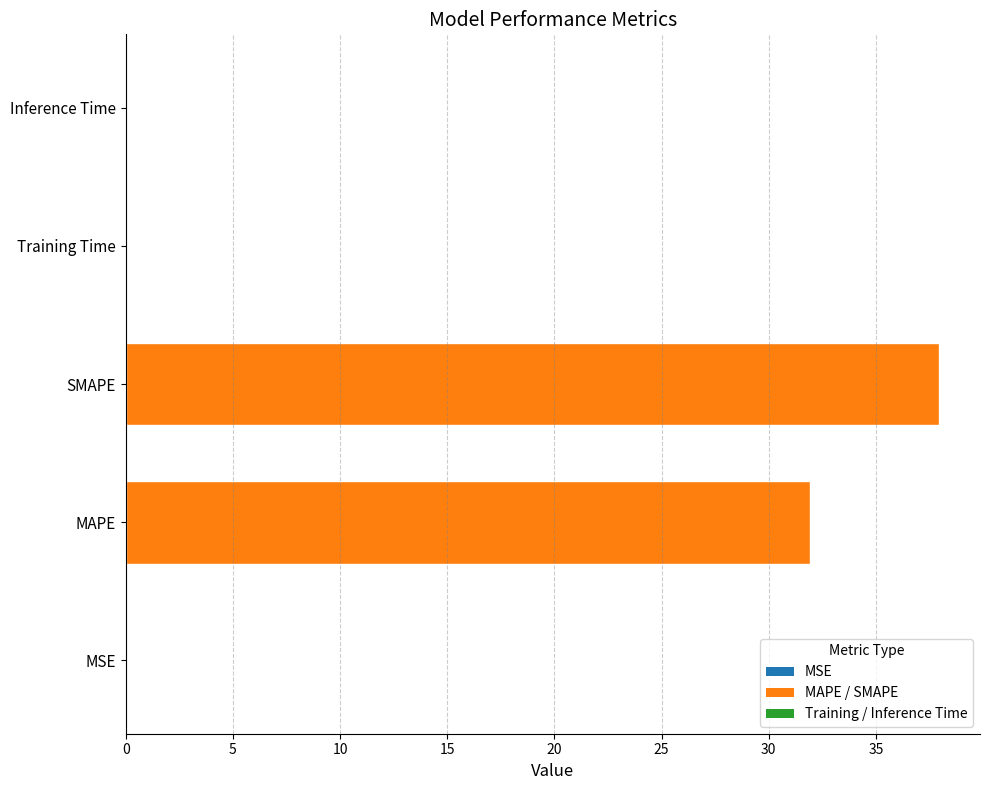

What is the greatest value displayed?

38.0